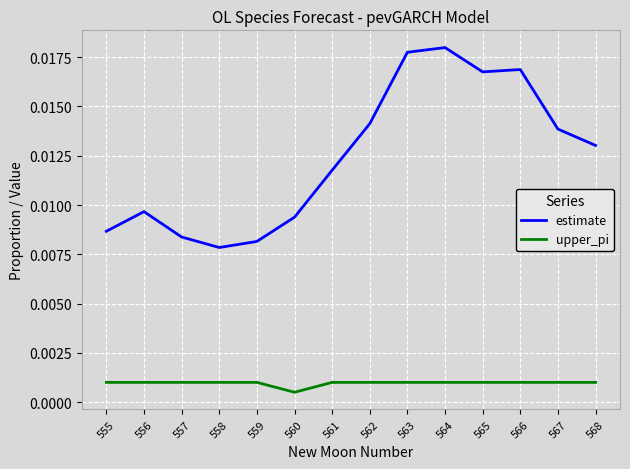

True or false: estimate and upper_pi cross at least once.

False